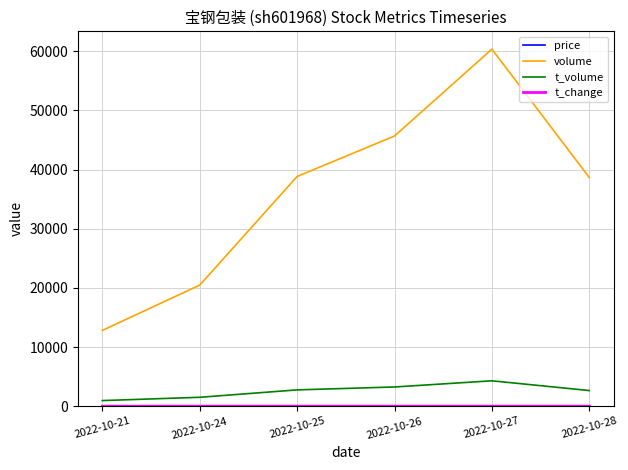

Count the number of data series in this chart.

4